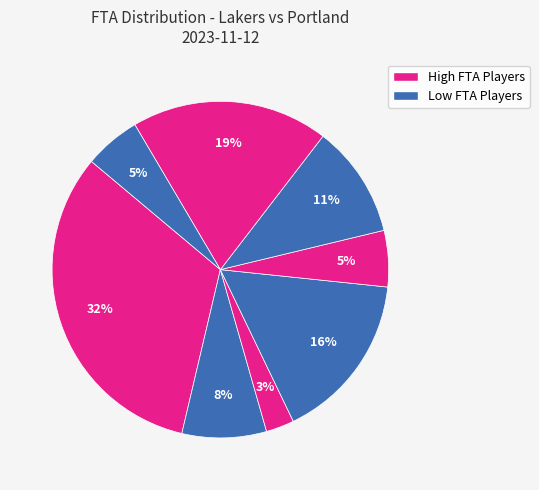

How many segments does this pie chart have?

8